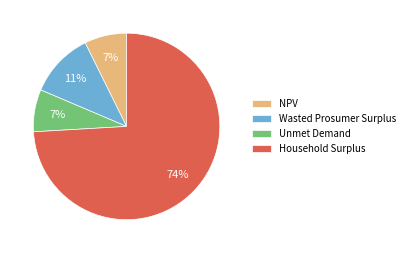

How many slices are in this pie chart?

4